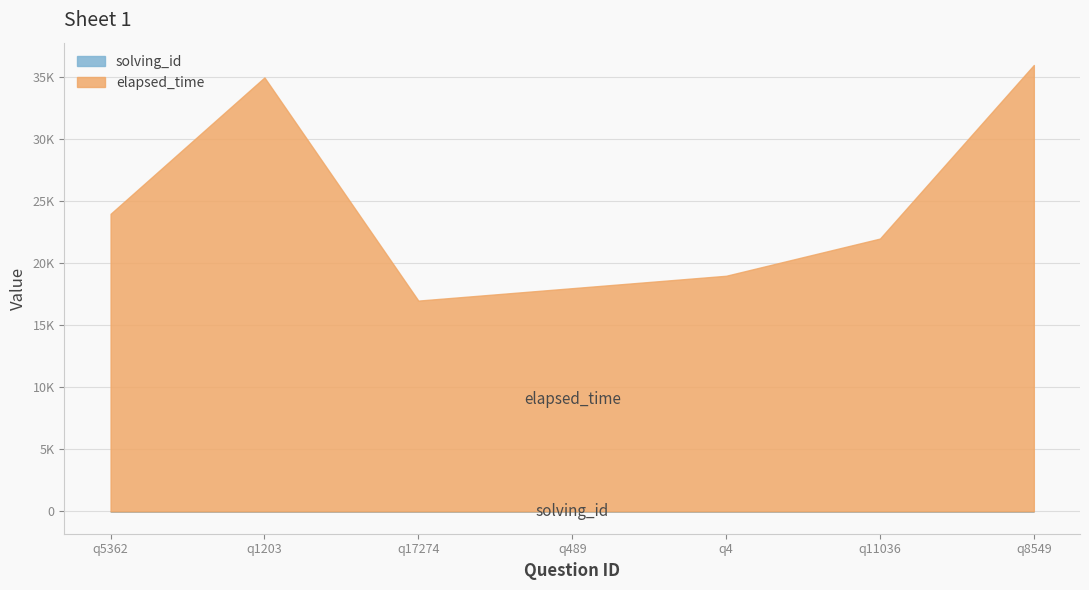

At which category is the sum across all series the highest?

q8549